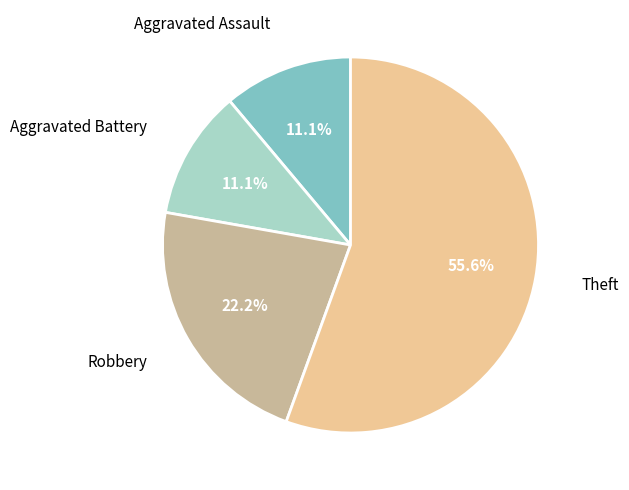

How many segments does this pie chart have?

4